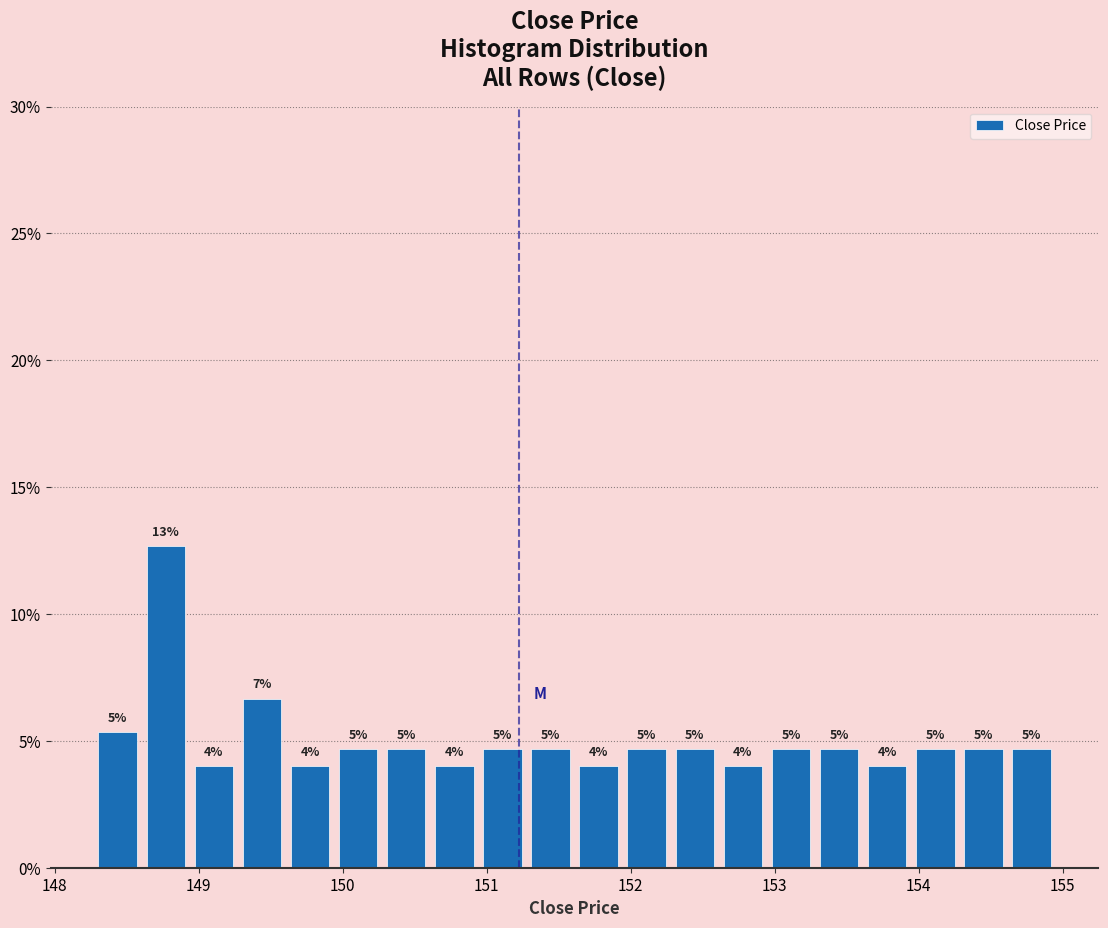

Around what value on the x-axis is the tallest bar? Give the approximate position of its centre, as read against the axis.

148.8